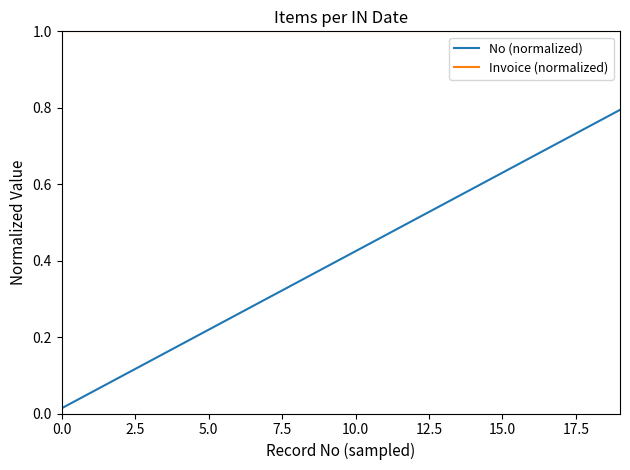

Which series has the largest total across all categories?

Invoice (normalized)